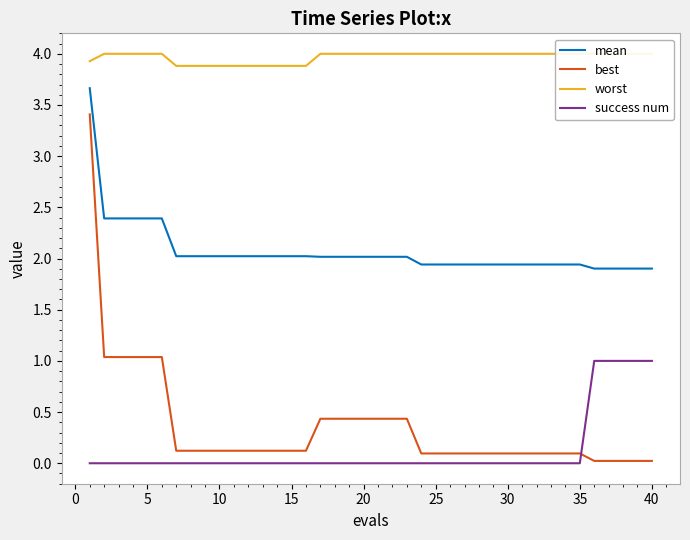

True or false: best and mean intersect in this chart.

False